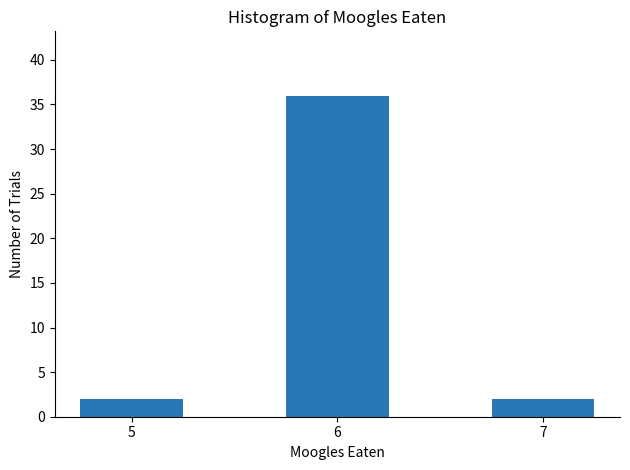

What is the change in value from 6 to 7?

-34